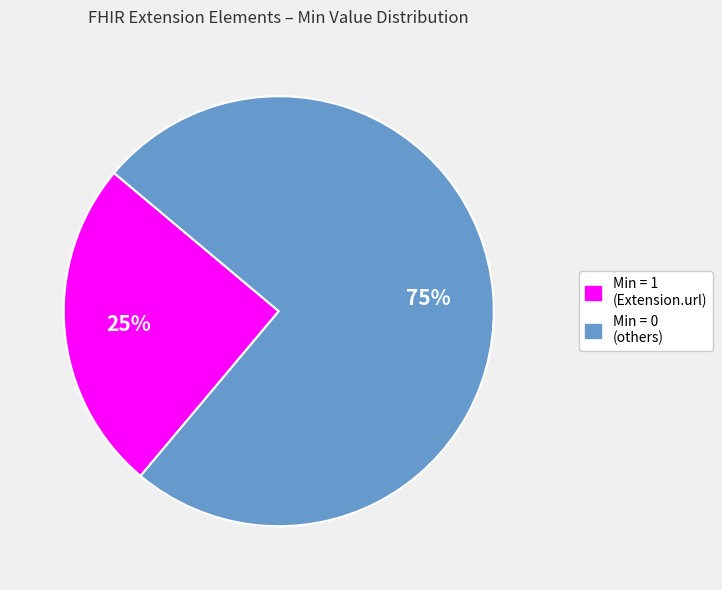

To the nearest percent, what is the average slice percentage?

50%